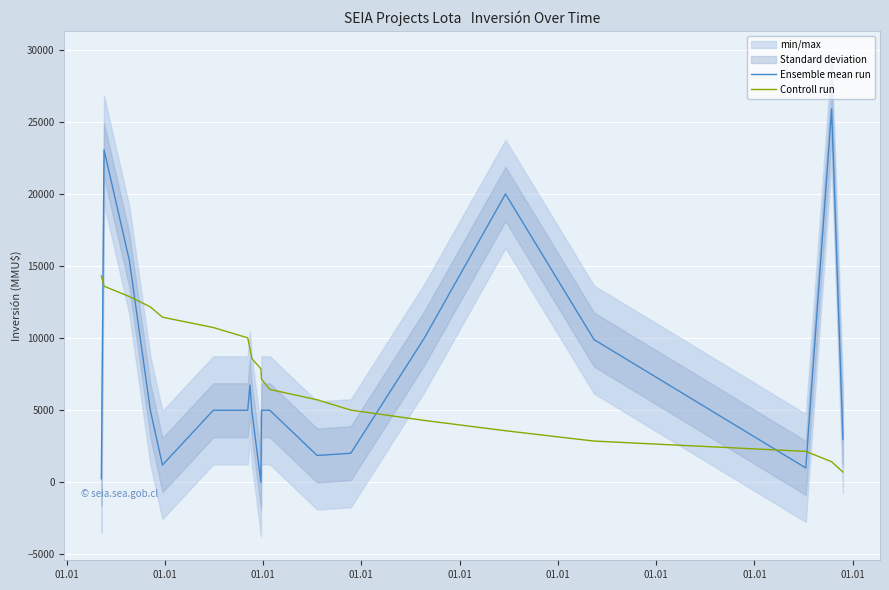

Does the chart display data point markers on the line(s)?

No